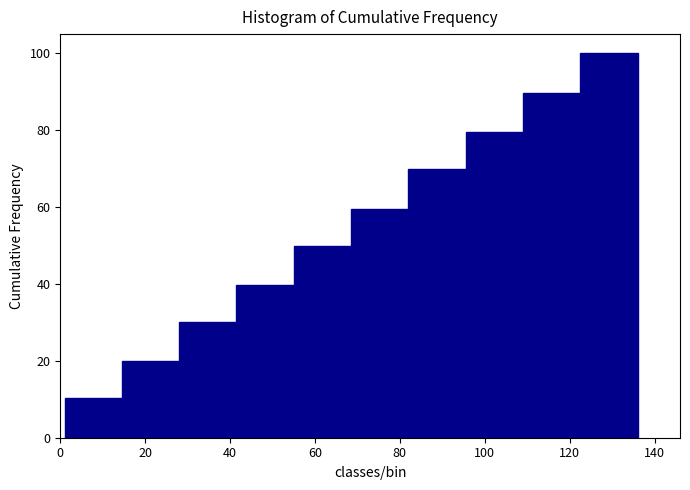

How tall is the bar that spans 68.5 to 82.0 on the x-axis? Neither the bar edges nor the heights are printed on the chart, so give them approximately, as read against the axes.

60